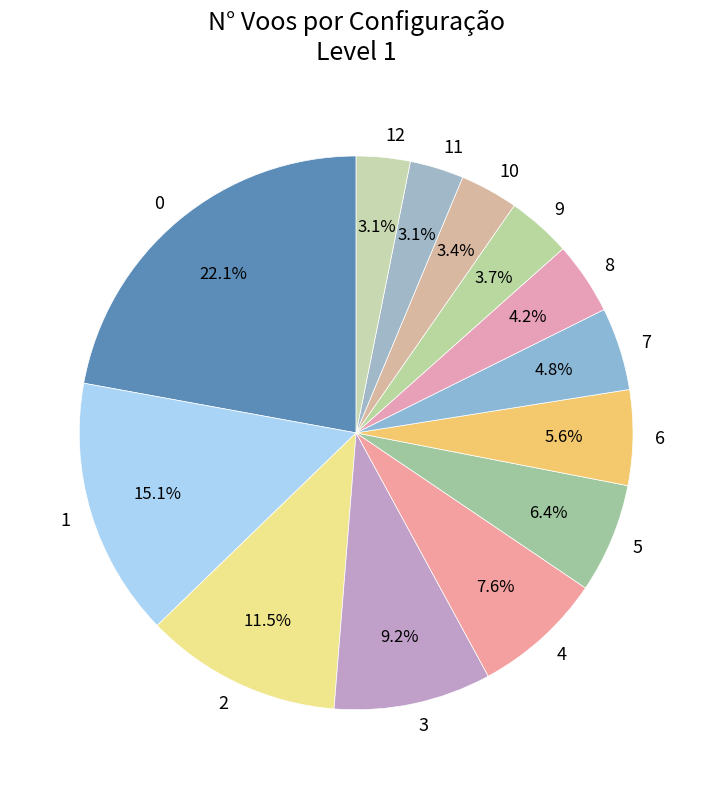

How much of the chart is everything except 2?

88.5%